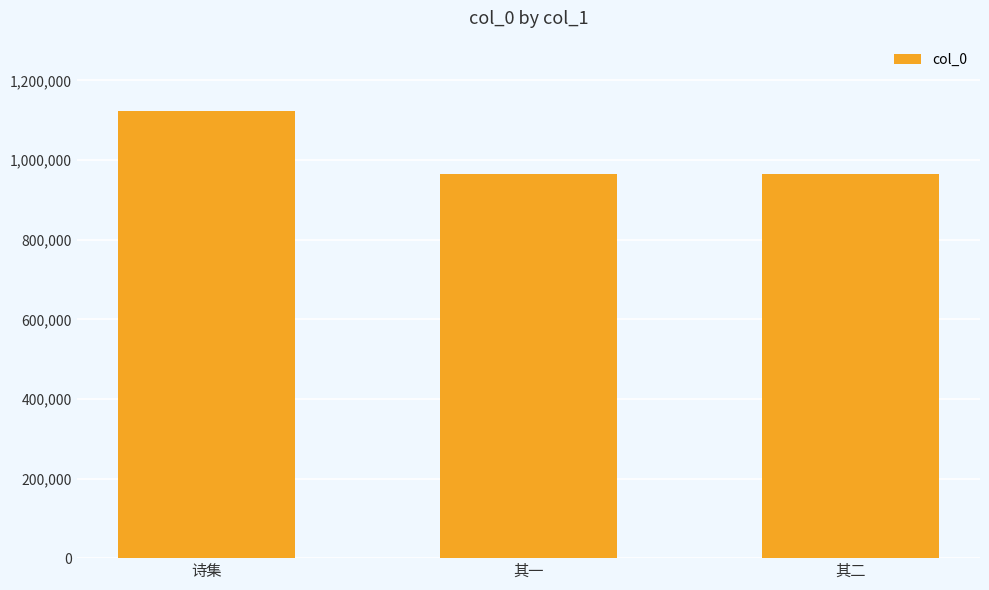

How many data points are less than 965114?

1